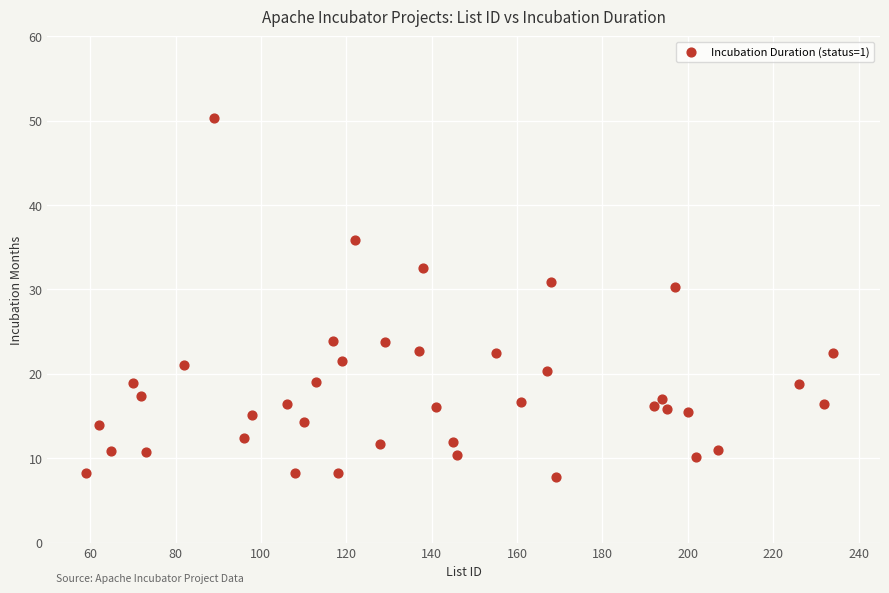

What is the range of X values (max minus min)?

175.0